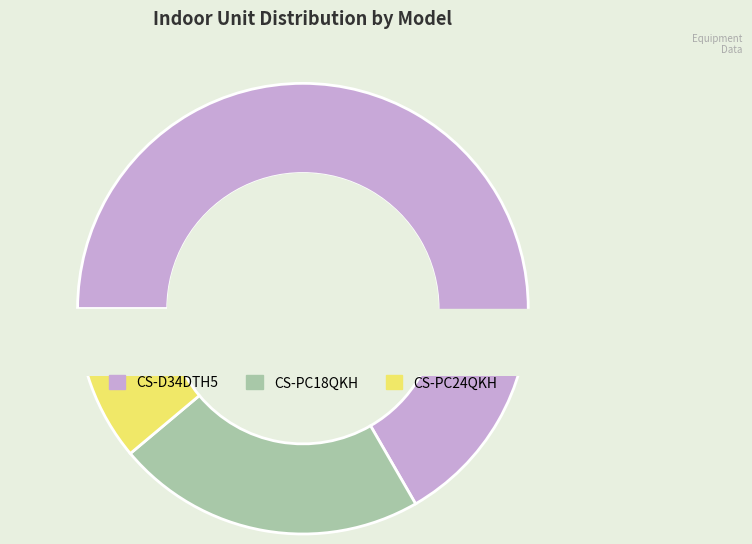

Is there any slice that represents more than half of the pie?

Yes